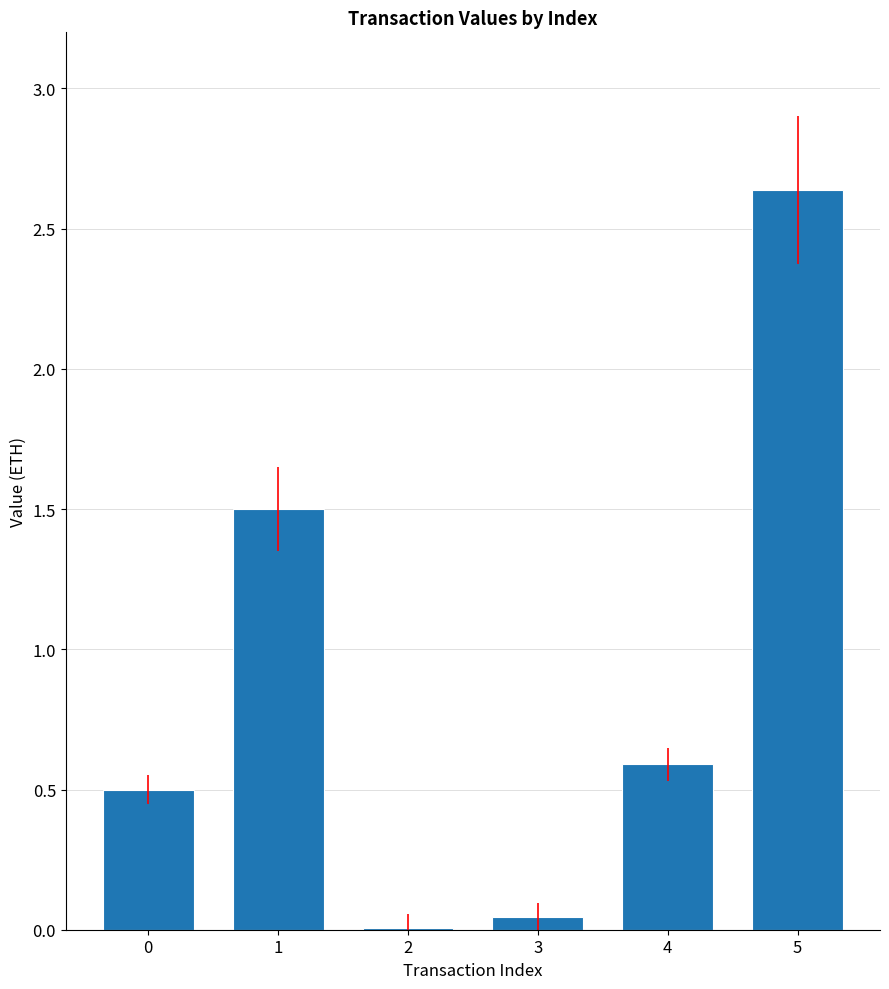

At which label is the value closest to 1?

4